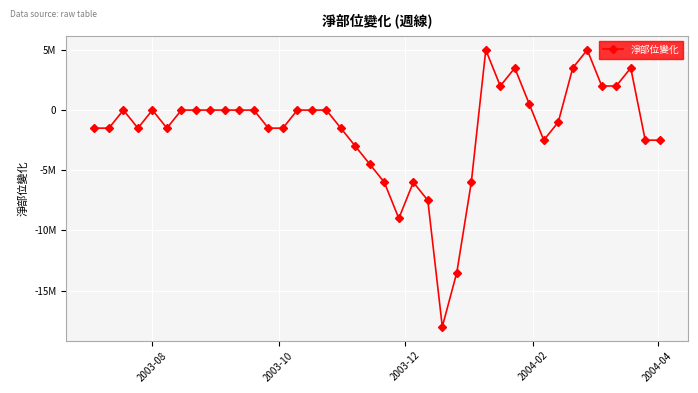

Is this an area chart (filled region under the line)?

No